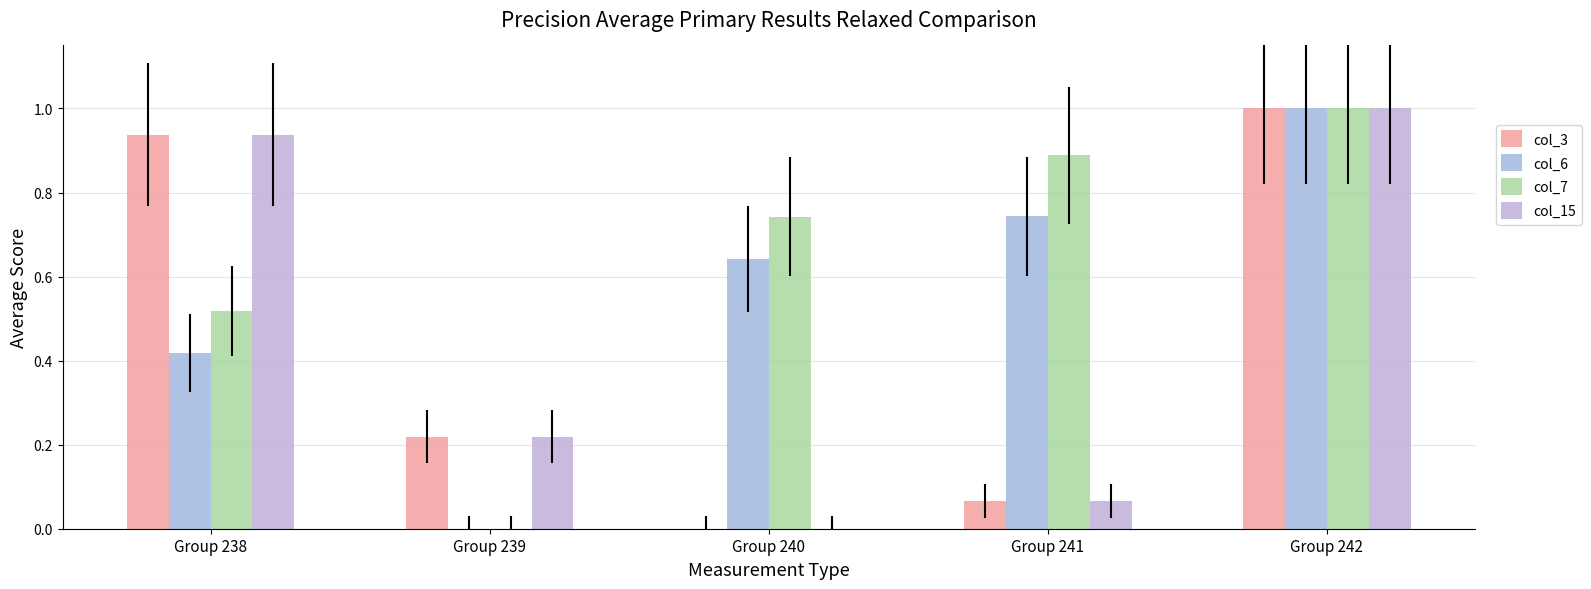

Between Group 238 and Group 241, which series saw the biggest shift?

col_3